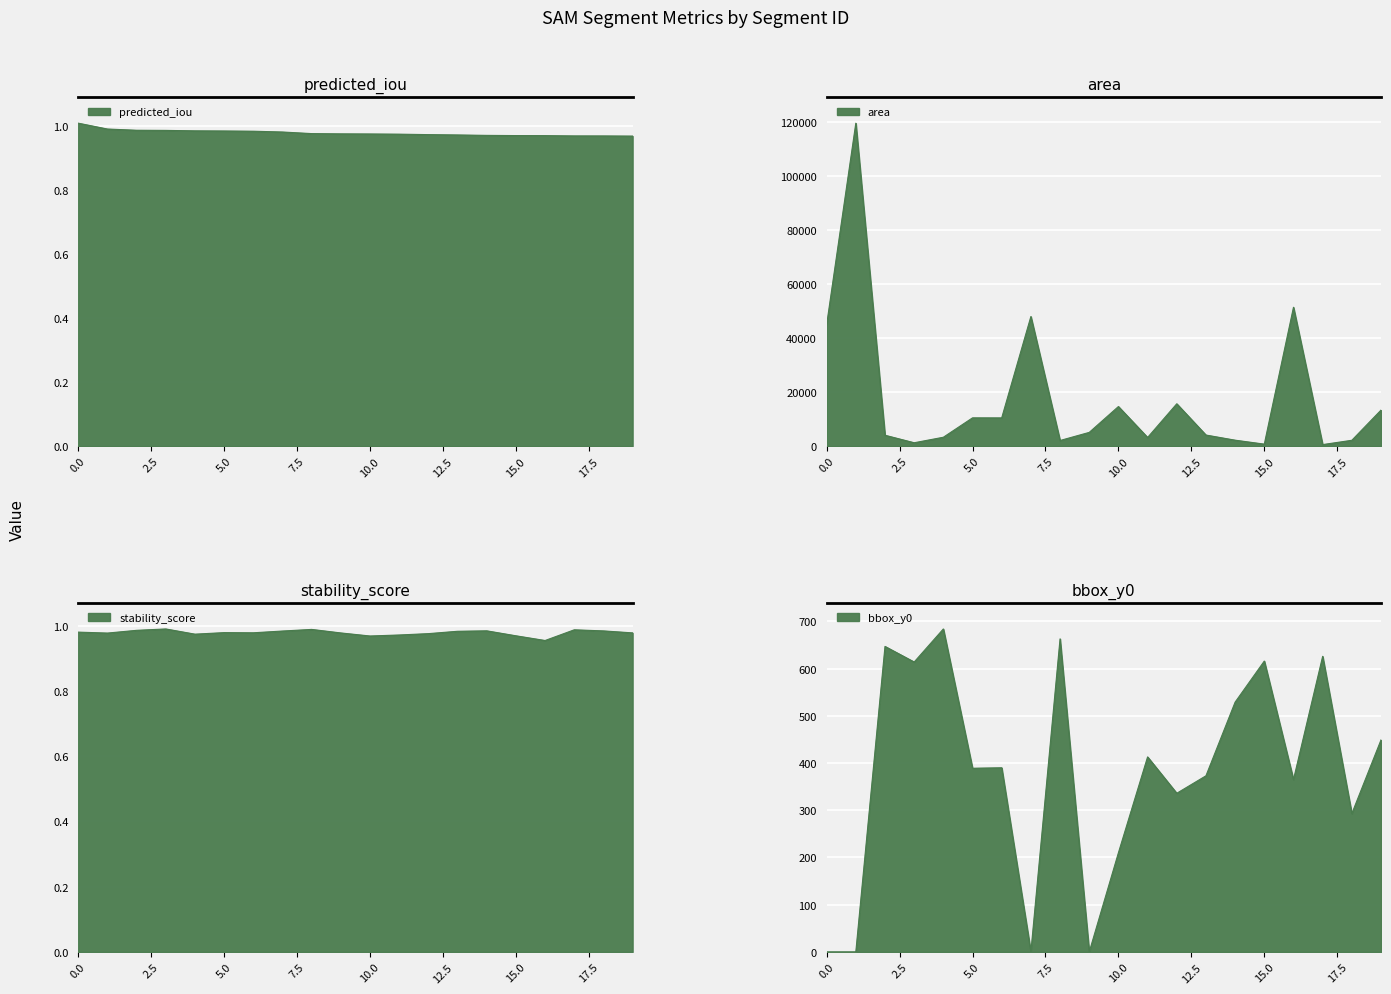

The value of predicted_iou at 12 is 0.2. True or false?

False